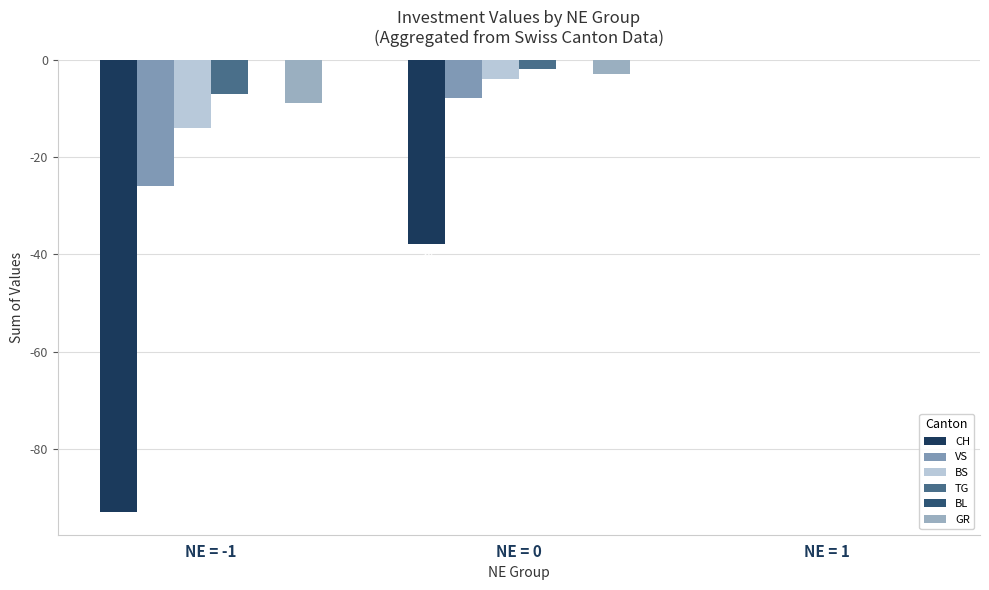

Which series has the largest range (max minus min)?

CH